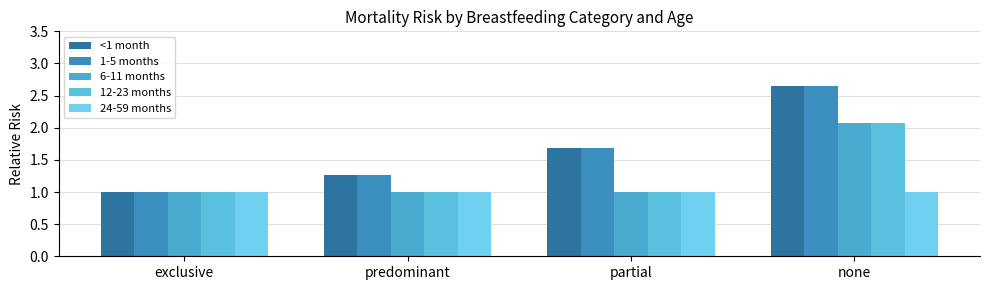

How many groups of bars are there?

4